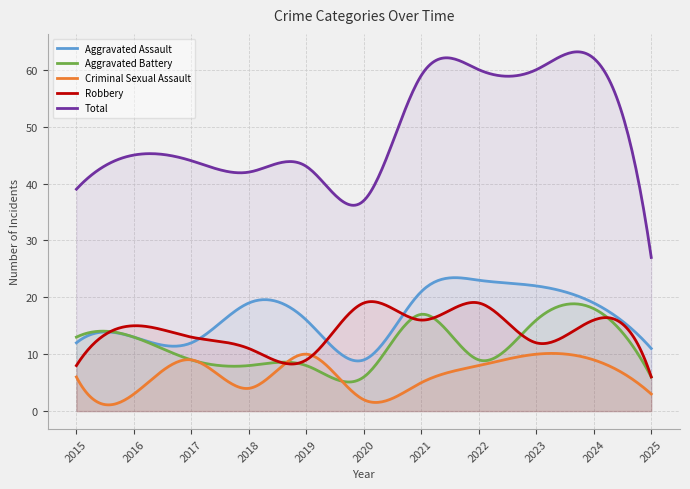

Does the chart have visible grid lines?

Yes